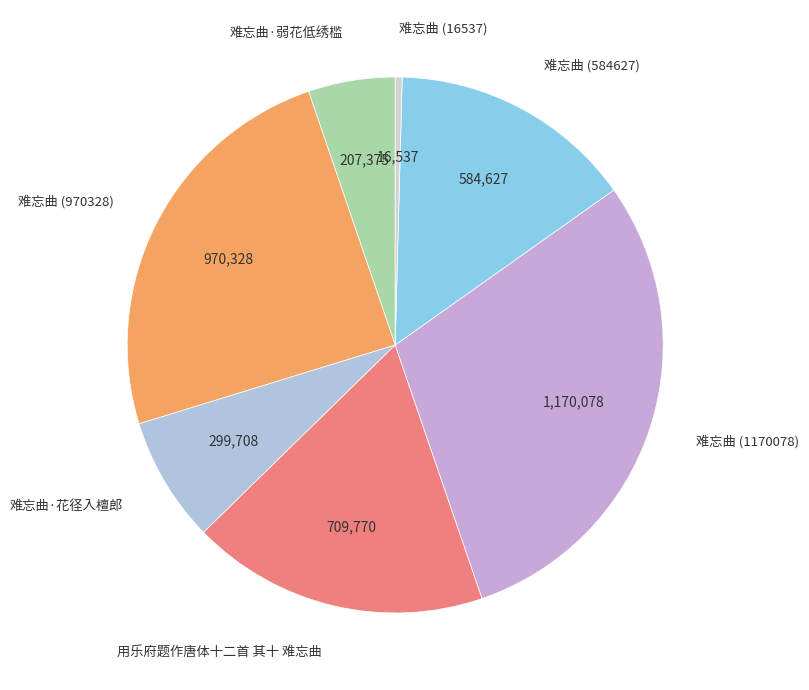

Which has a higher value, 难忘曲 (1170078) or 用乐府题作唐体十二首 其十 难忘曲?

难忘曲 (1170078)